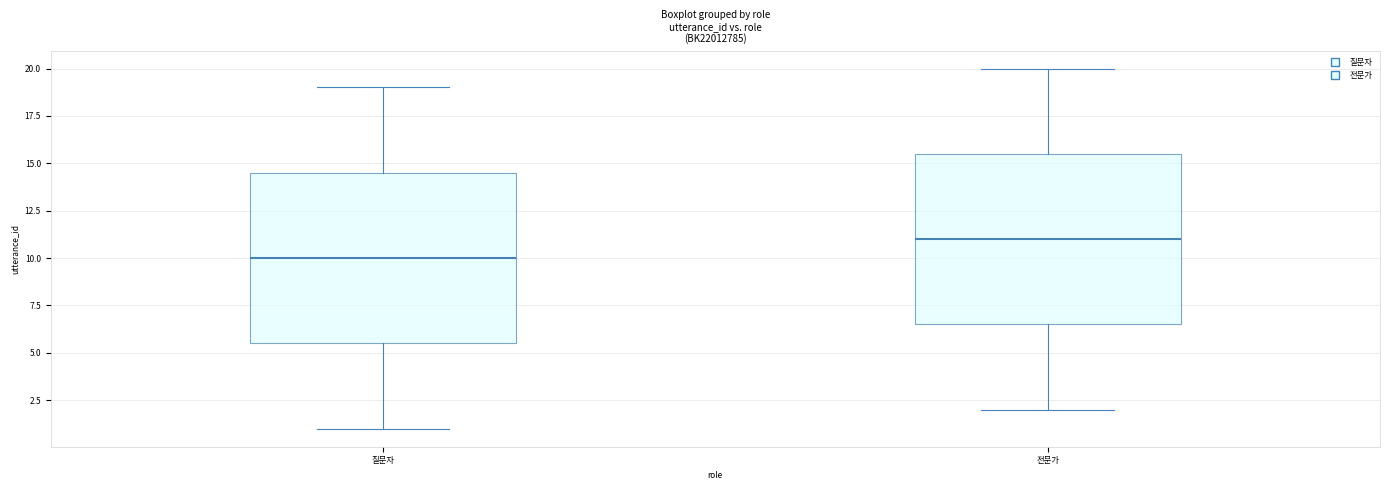

Reading left to right, read every box against the y-axis: the position of its median line, the range the box covers, and the ends of its whiskers. The values are not printed on the chart, so give them approximately, as read against the axis.

질문자: median 10.0, box 5.5 to 14.5, whiskers 1.0 to 19.0
전문가: median 11.0, box 6.5 to 15.5, whiskers 2.0 to 20.0